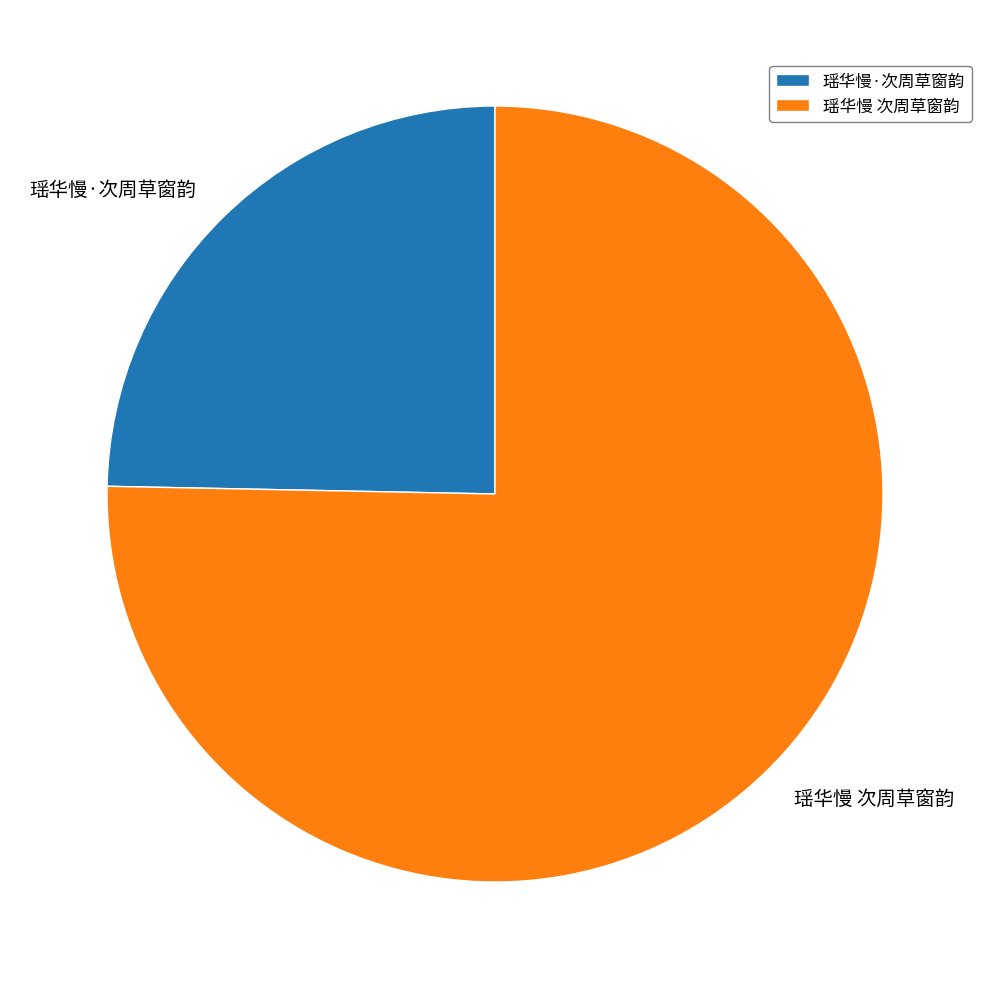

Does 瑶华慢·次周草窗韵 represent more than half of the total?

No